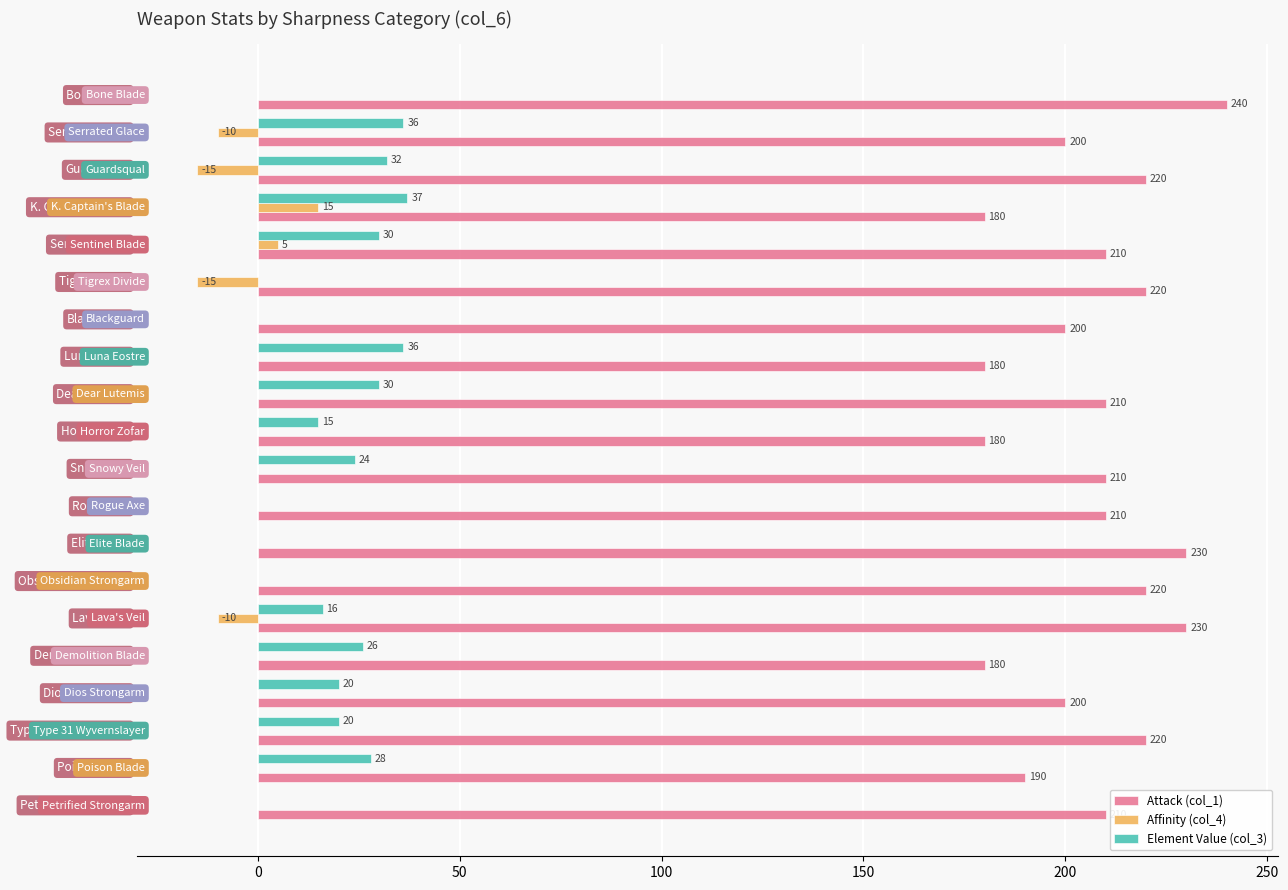

What is the maximum value shown in the chart?

240